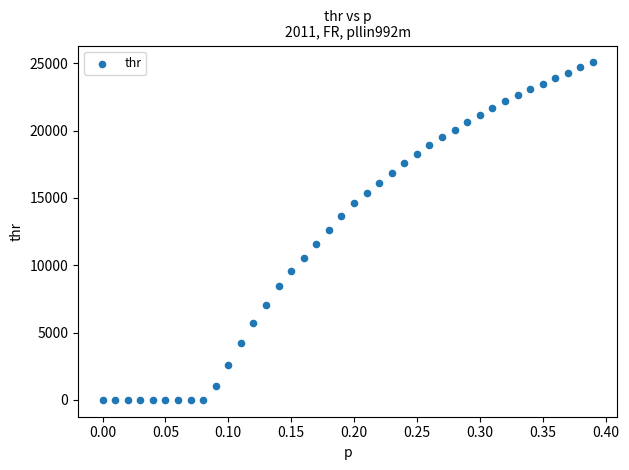

What is the range of Y values (max minus min)?

25072.8